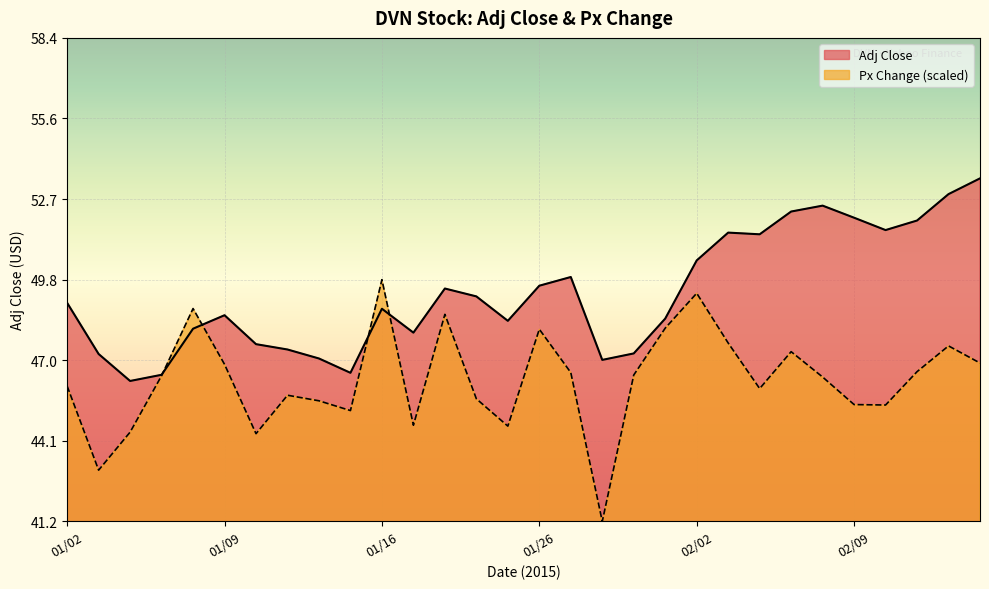

Where does the Px Change series first go above 46?

01/02